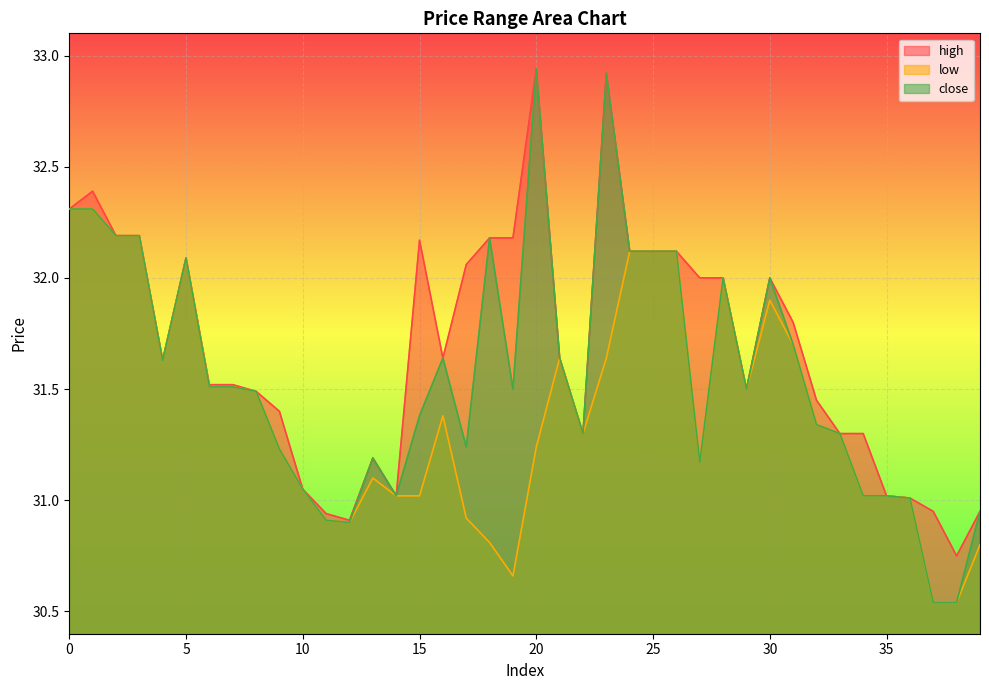

How many data points does each series have?

40